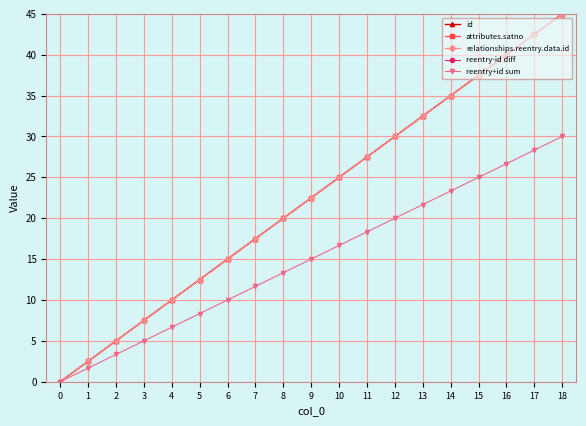

The value of relationships.reentry.data.id at 0 is 23.7. True or false?

False